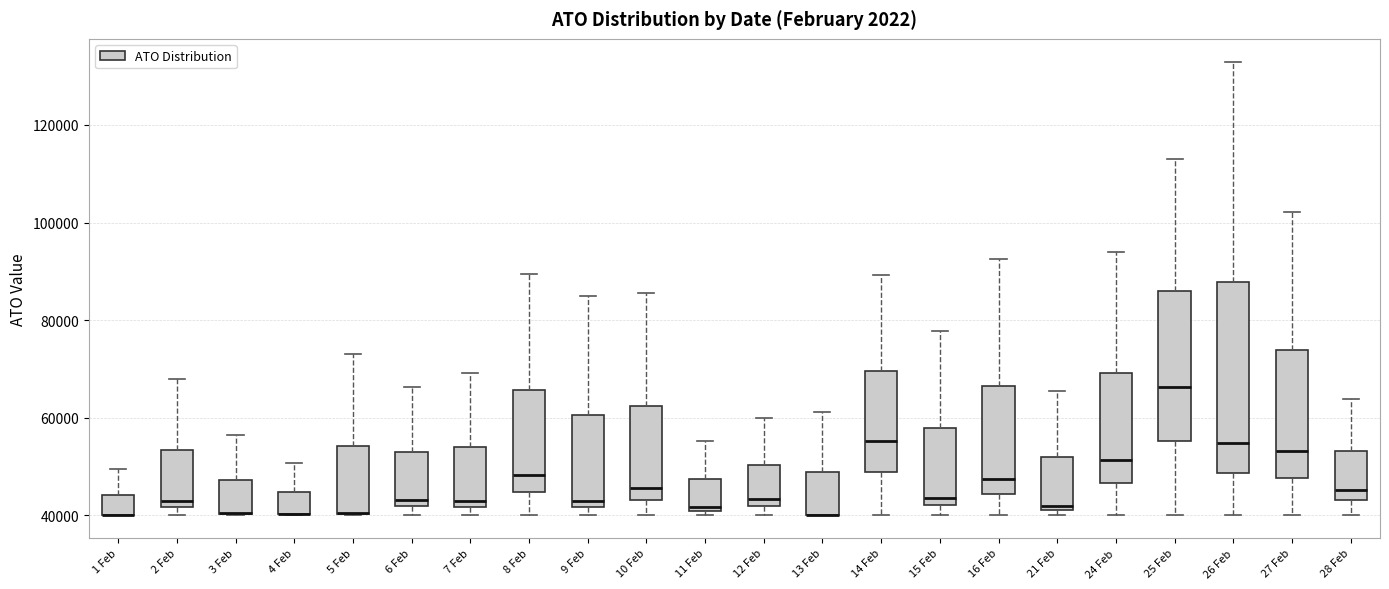

Where does the median line of the box for 16 Feb sit on the y-axis? The values are not printed on the chart, so give them approximately, as read against the axis.

48000